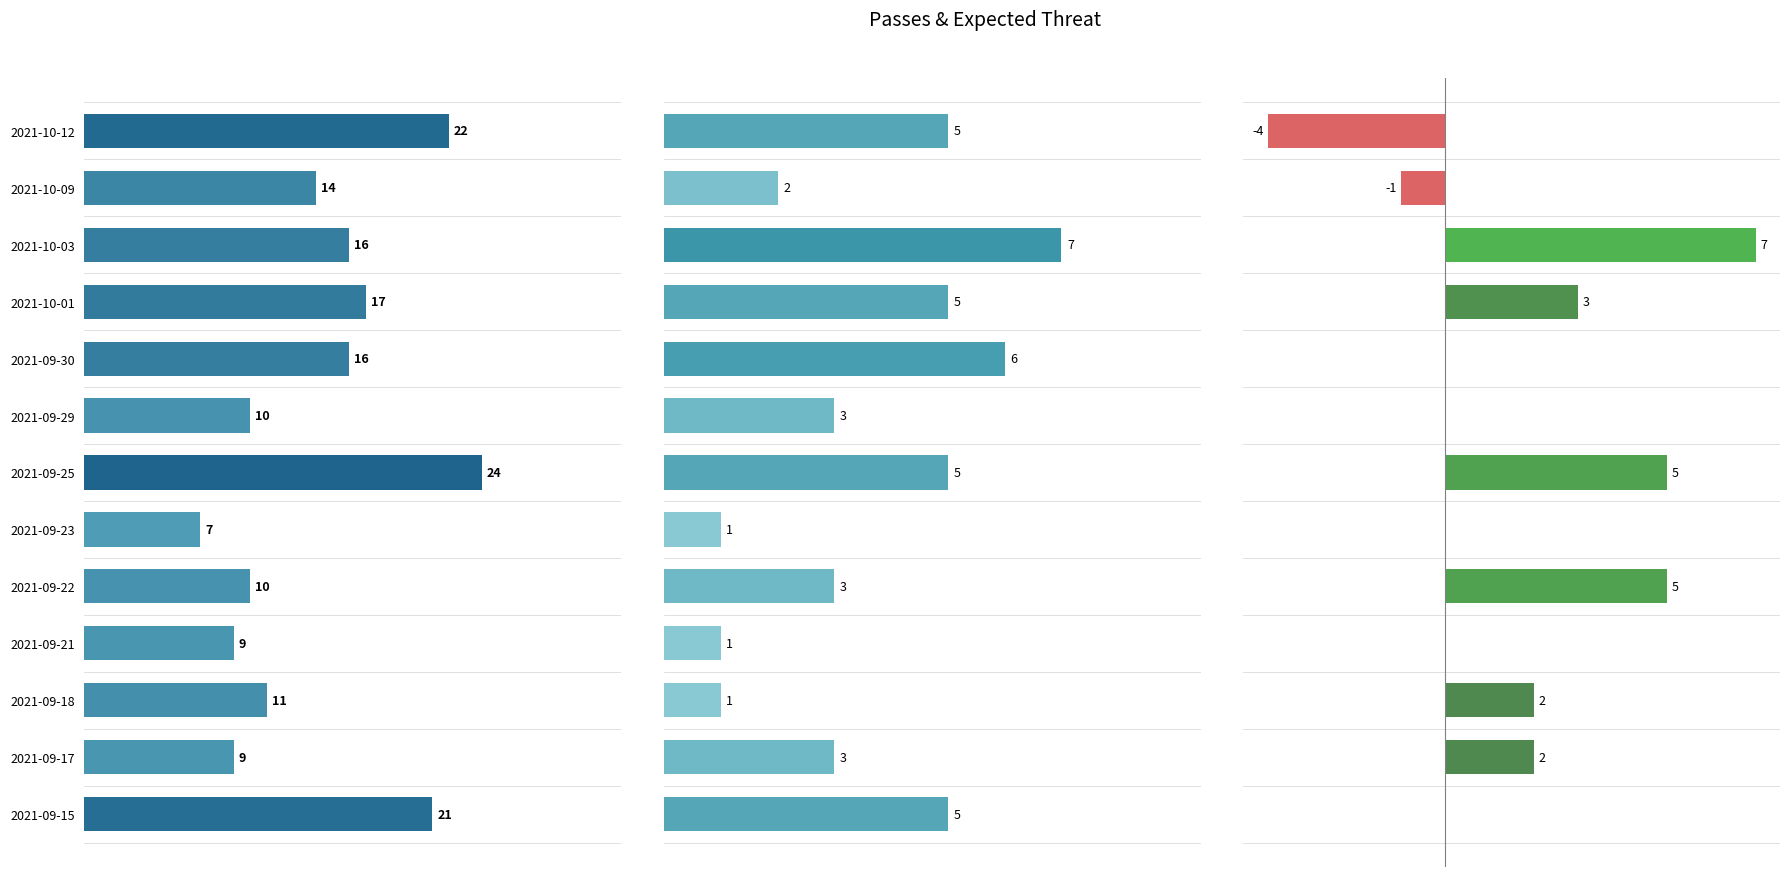

Between 2021-09-18 and 2021-09-25, which is larger?

2021-09-25